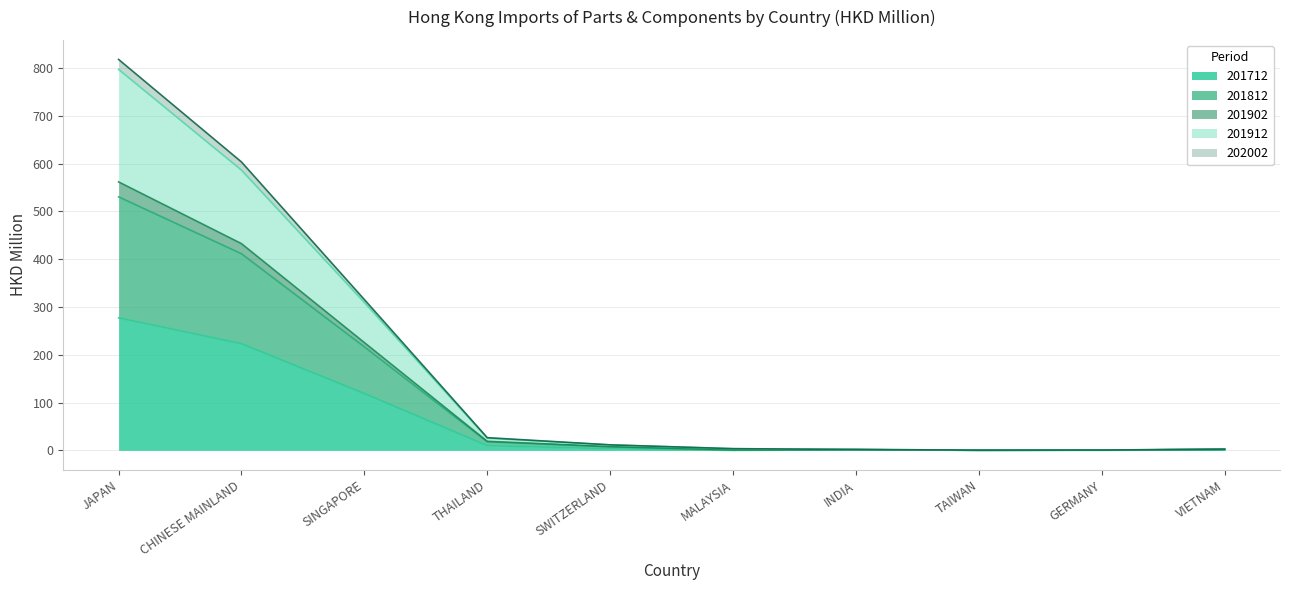

True or false: 201902 and 201712 cross at least once.

False